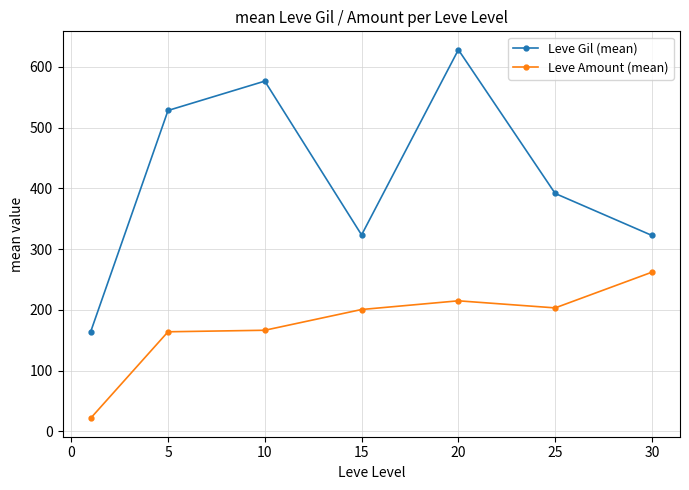

What is the sum of all Leve Gil (mean) values?

2934.3